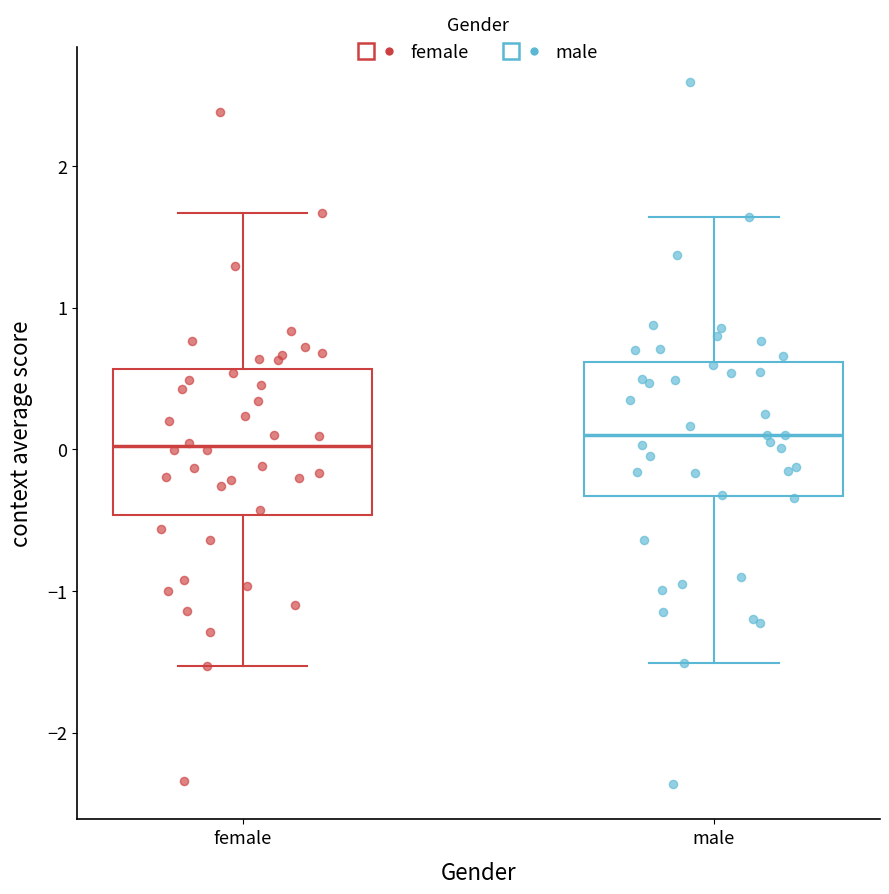

Where is the lower edge of the box for female on the y-axis? The values are not printed on the chart, so give them approximately, as read against the axis.

-0.5